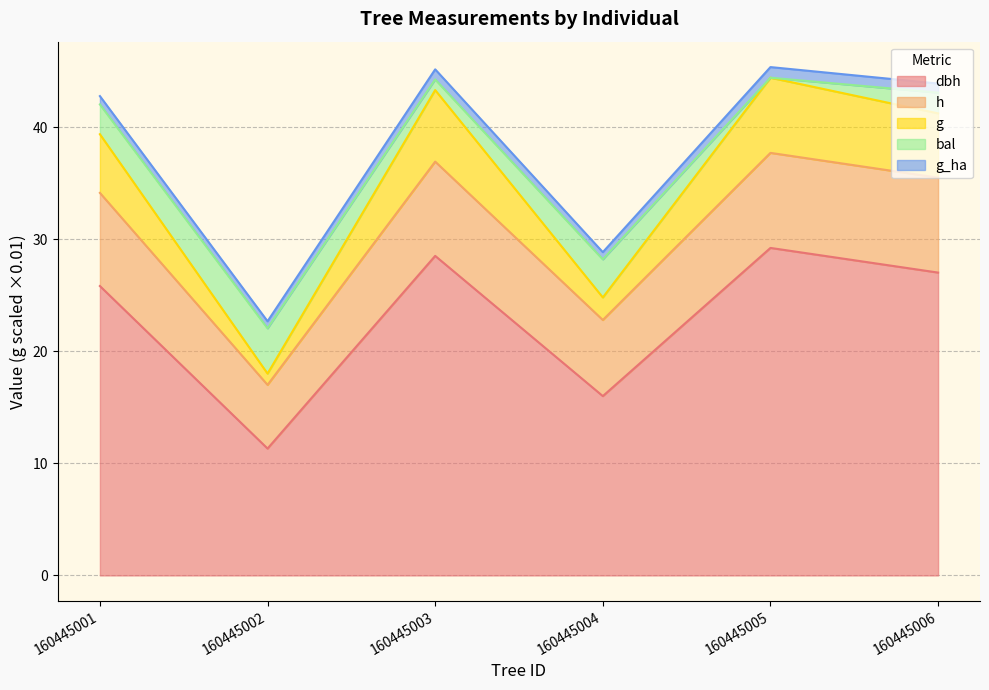

Does the chart display data point markers on the line(s)?

No